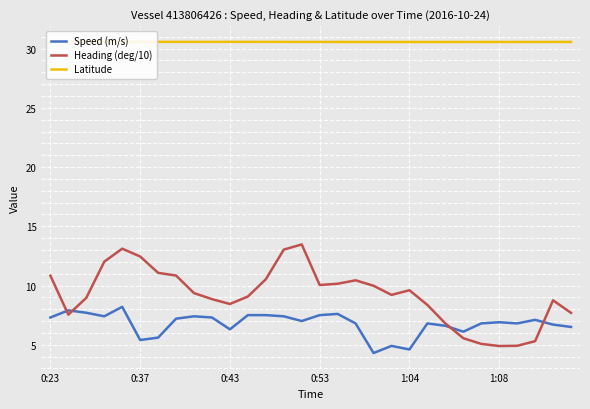

Rank the series at 12 from highest to lowest value.

Latitude, Heading (deg/10), Speed (m/s)